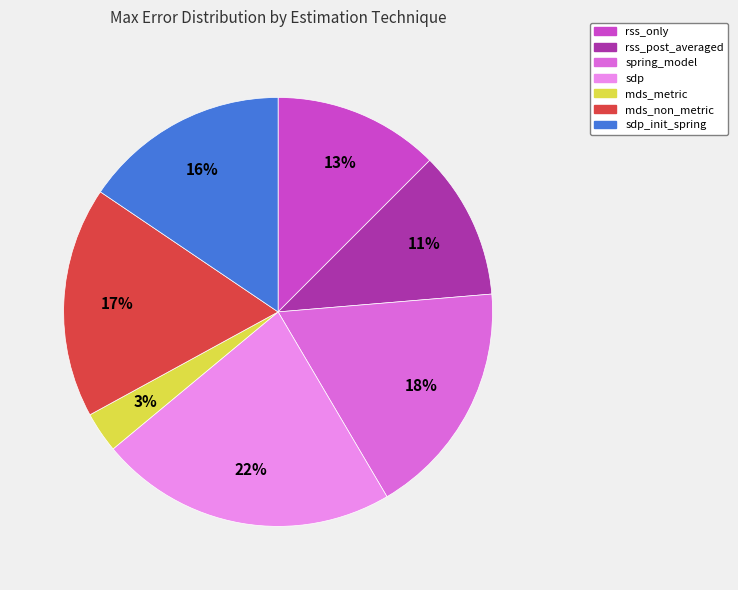

To the nearest percent, what is the average slice percentage?

14%